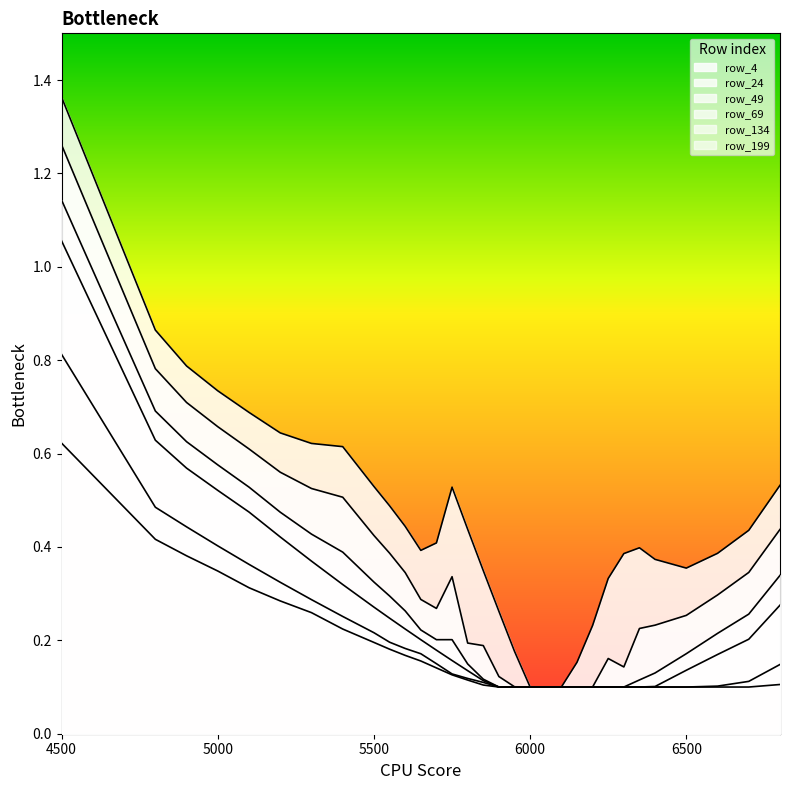

What is the approximate value of row_69 at 4800?

0.6